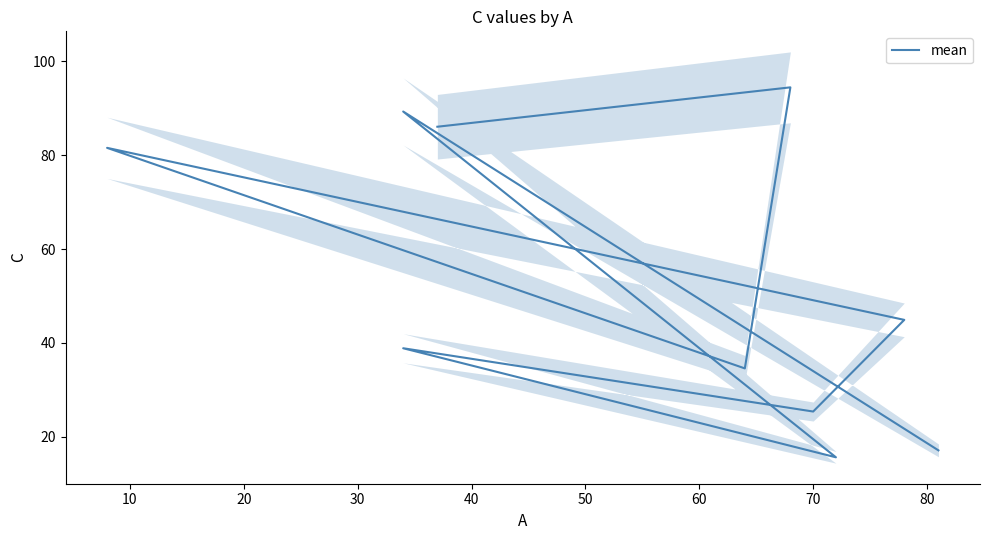

What is the sum of the values at 70 and 20?

50.1